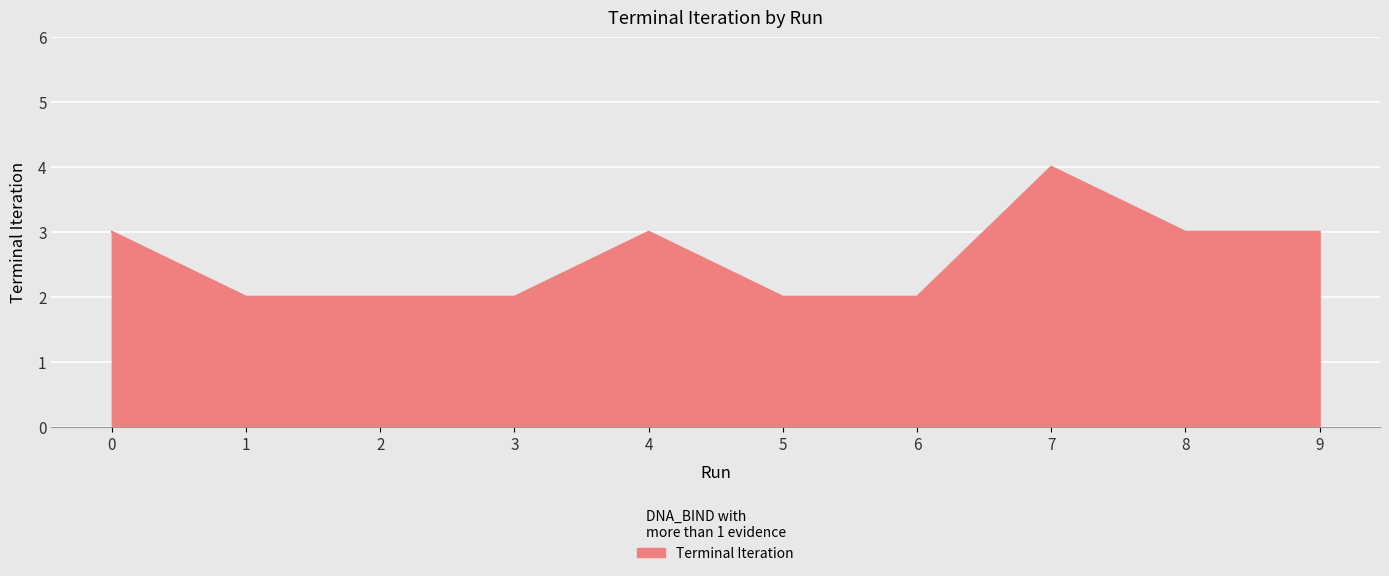

Reading left to right, list all the values displayed in this chart.

0=3	1=2	2=2	3=2	4=3	5=2	6=2	7=4	8=3	9=3